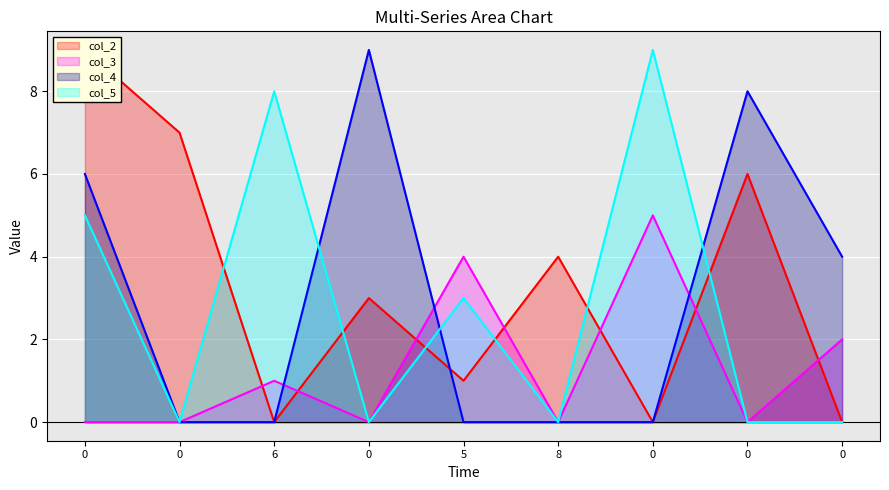

What are all the series names shown in the legend?

col_2, col_3, col_4, col_5